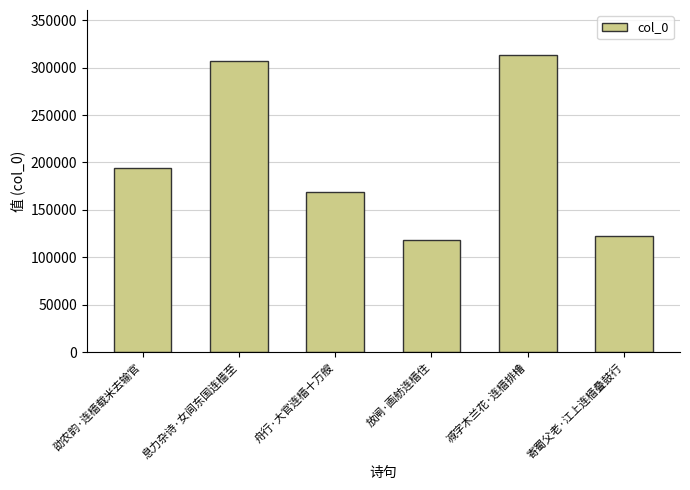

What is the sum of the values at 寄蜀父老·江上连樯叠鼓行 and 息力杂诗·女闾东国连樯至?

430111